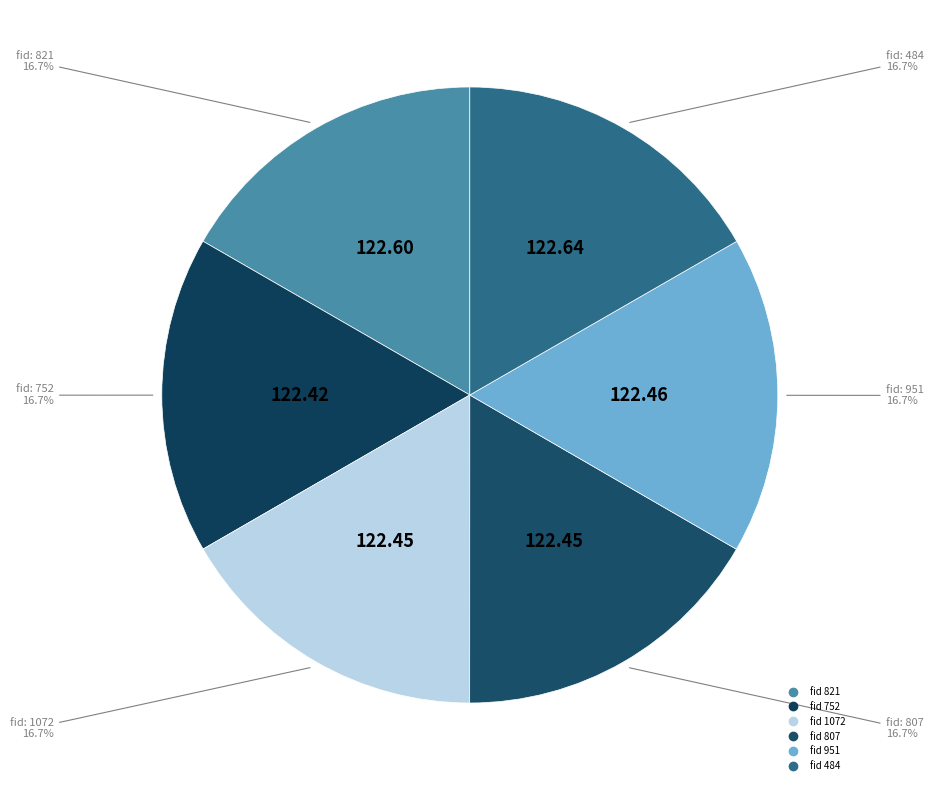

What is the smallest slice in the pie chart?

752